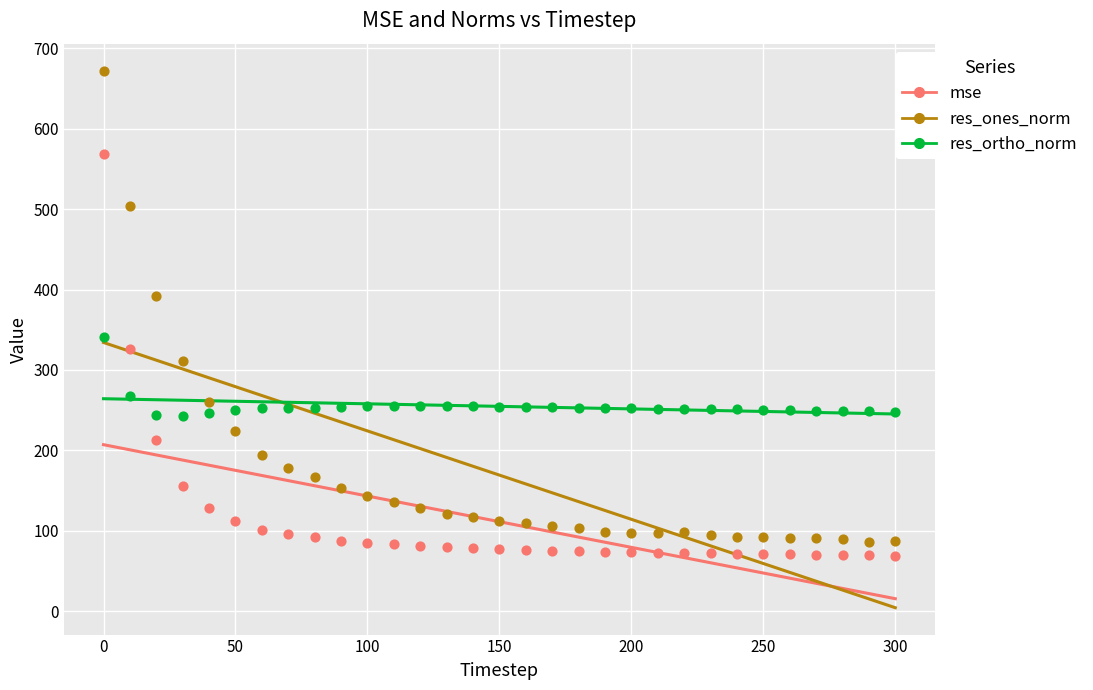

Which series has the largest Y range (max minus min)?

res_ones_norm